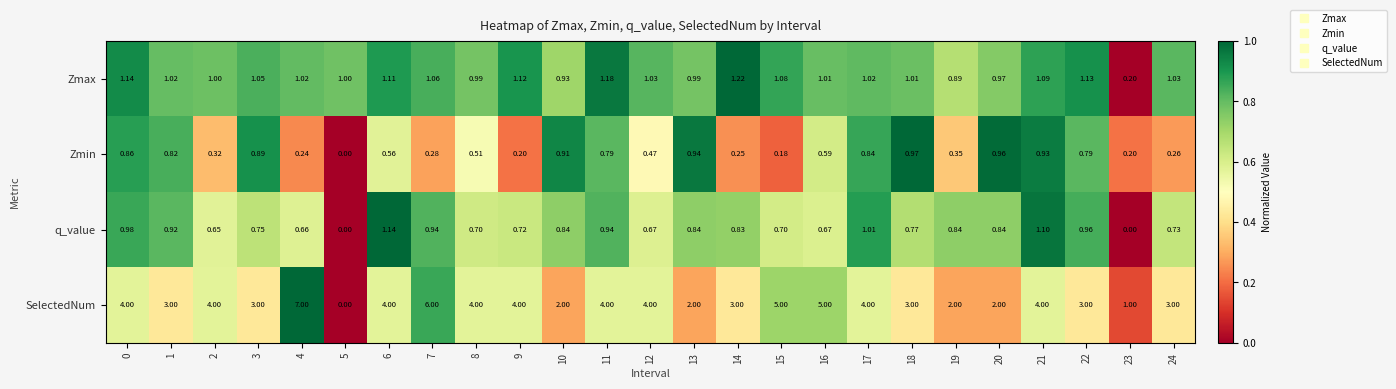

How many categories are shown in the chart?

25